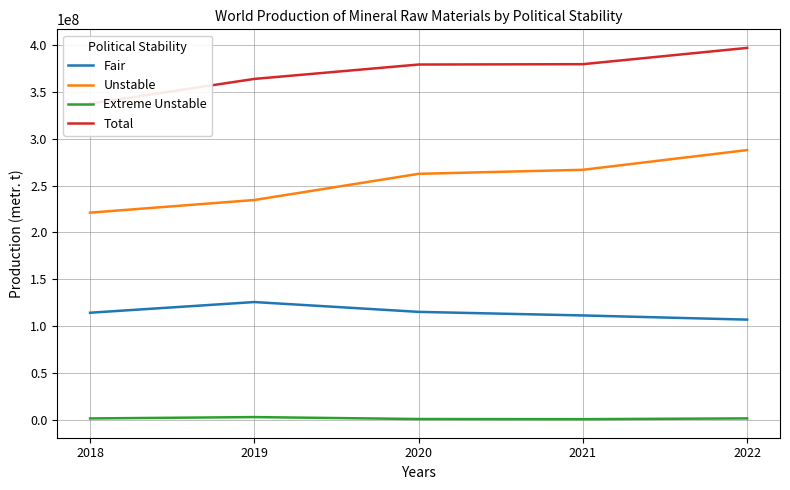

Does the chart display data point markers on the line(s)?

No